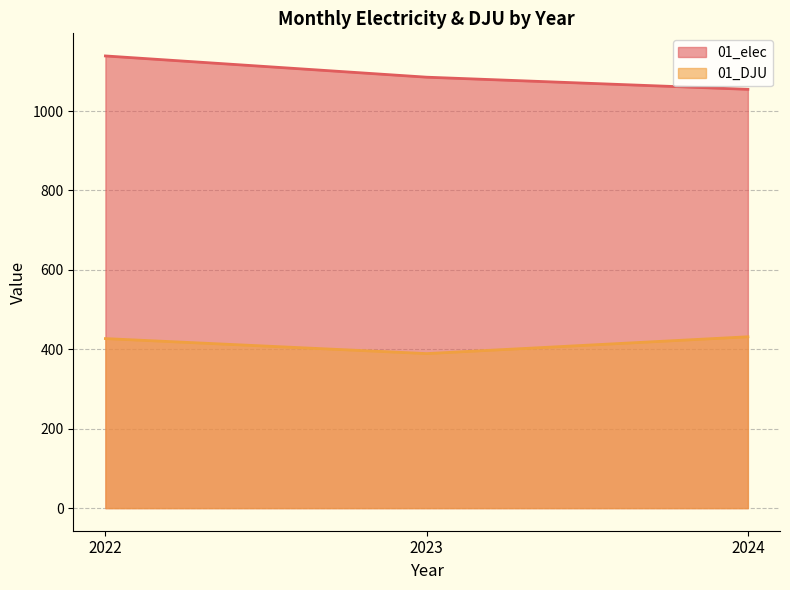

At which label is 01_elec closest to 1096?

2023